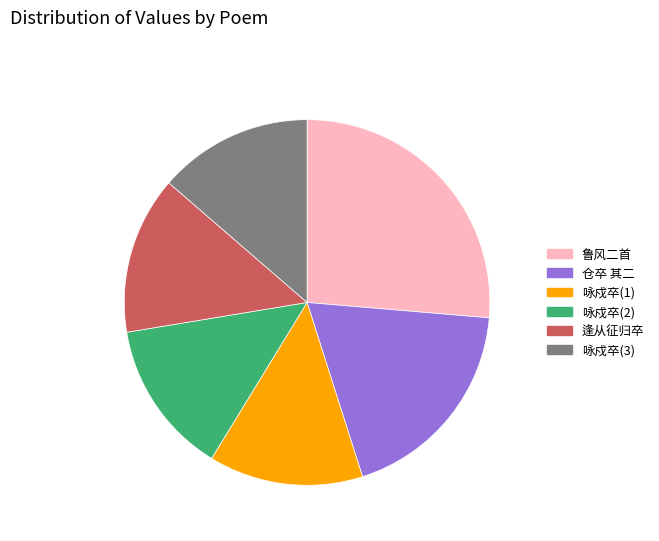

How many segments does this pie chart have?

6